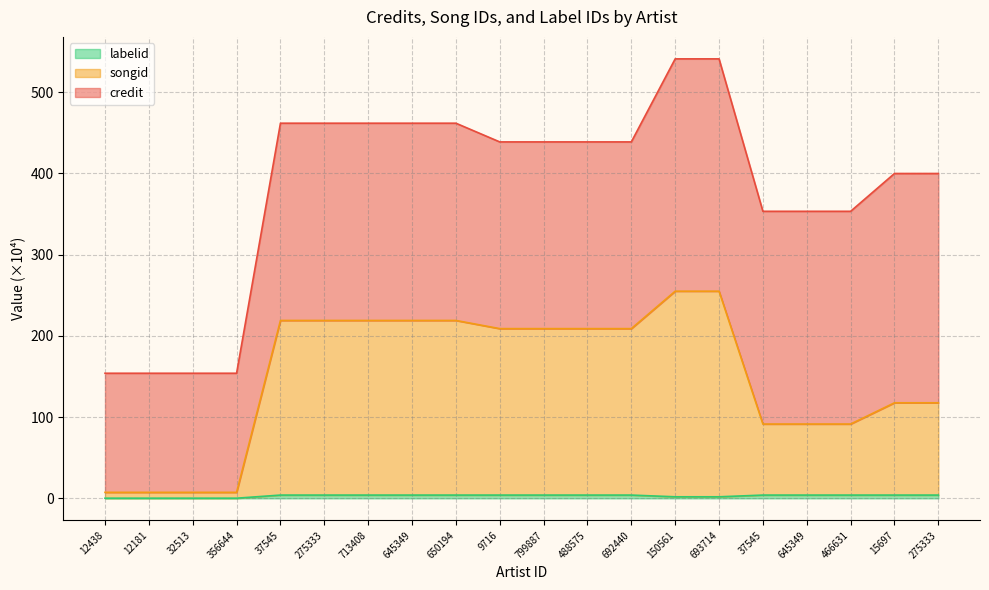

List the labels in order of songid value, largest first.

150561, 693714, 37545, 275333, 713408, 645349, 650194, 9716, 799887, 488575, 692440, 15697, 275333, 37545, 645349, 466631, 12438, 12181, 32513, 356644